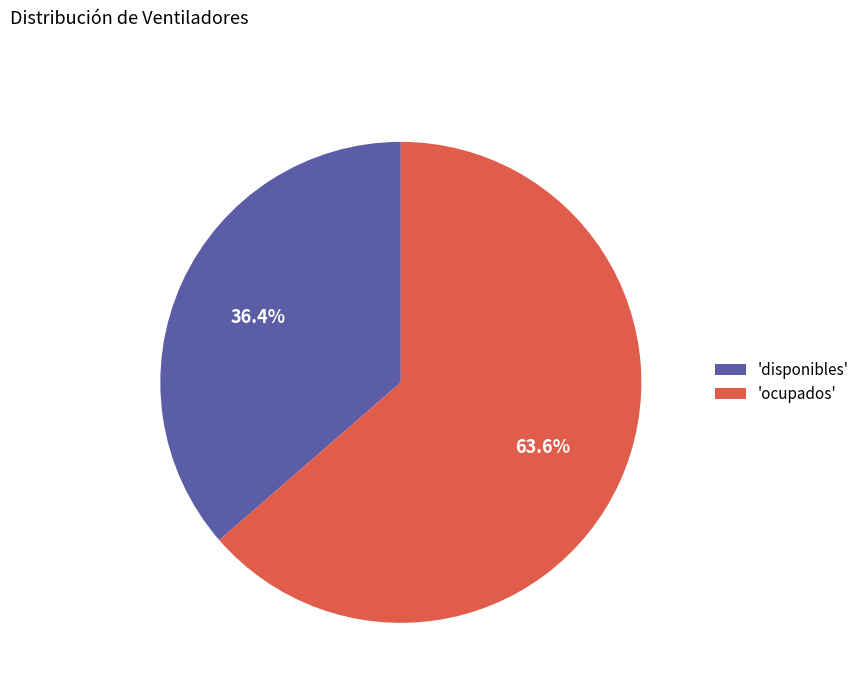

Does 'ocupados' represent more than half of the total?

Yes